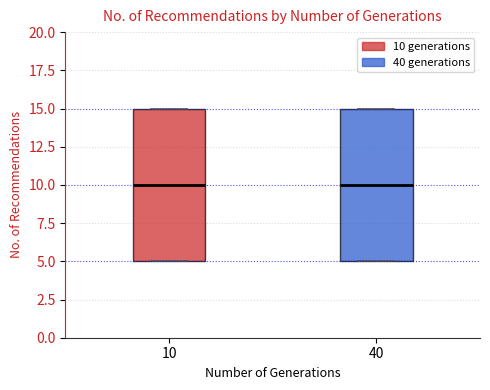

Reading left to right, transcribe this box plot: for each box, give where its median line is, the range the box spans, and where its two whiskers end, as read against the y-axis. The values are not printed on the chart, so give them approximately, as read against the axis.

10: median 10, box 5 to 15, whiskers 5 to 15
40: median 10, box 5 to 15, whiskers 5 to 15